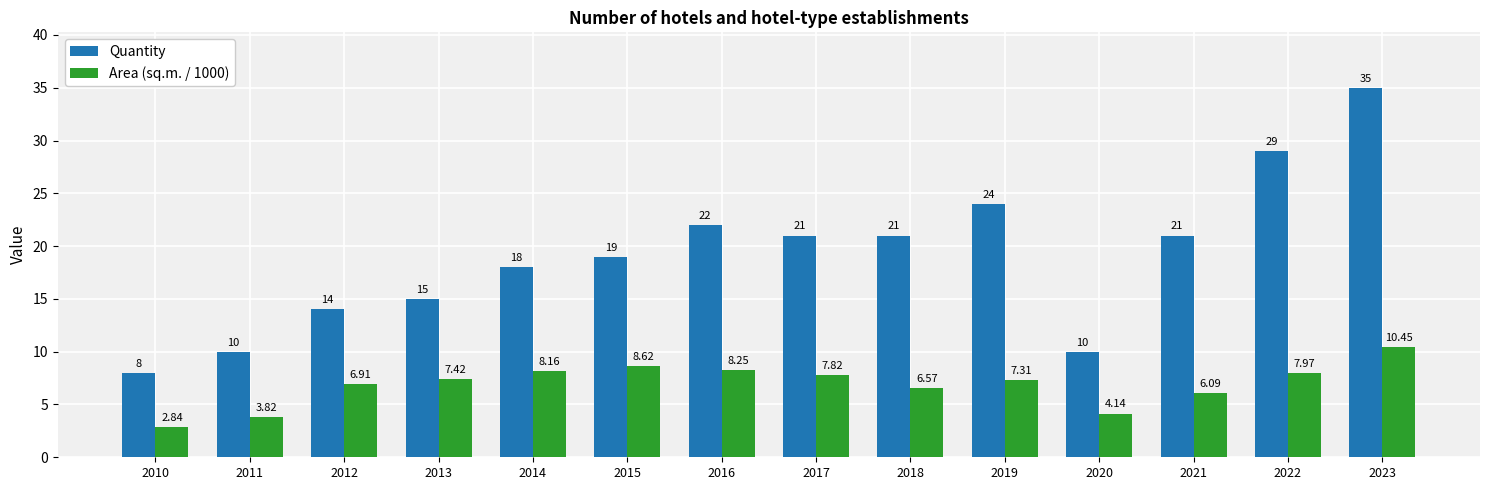

Which label corresponds to the largest value in the chart?

2023